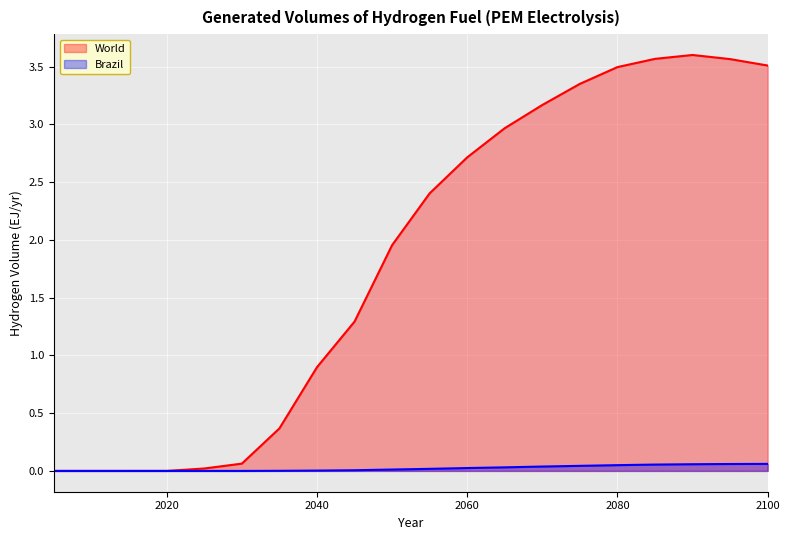

True or false: Brazil has a value of 0.0 at 2005.

False